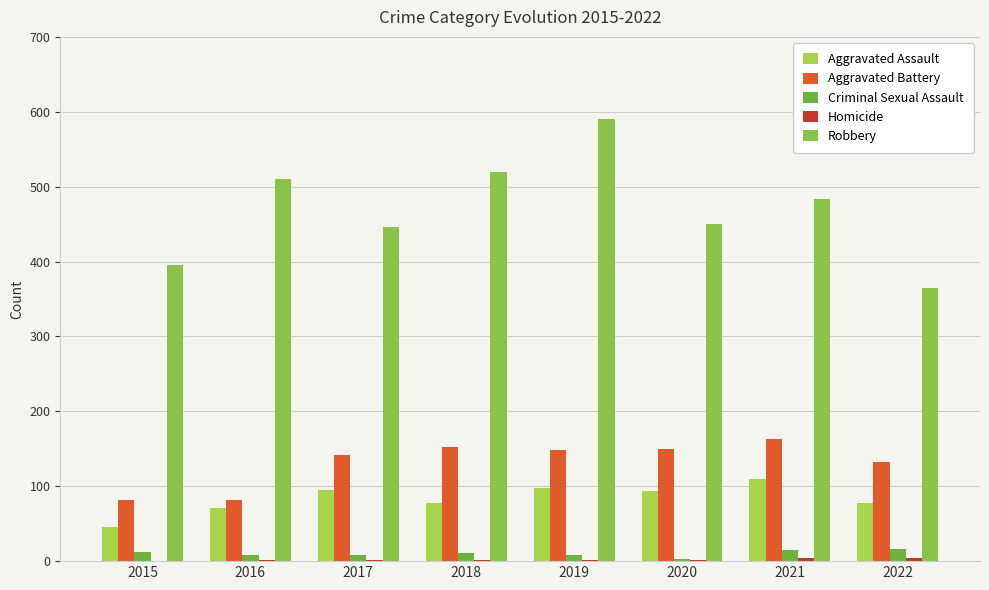

What is the difference between the second highest and minimum values in the Aggravated Battery series?

70